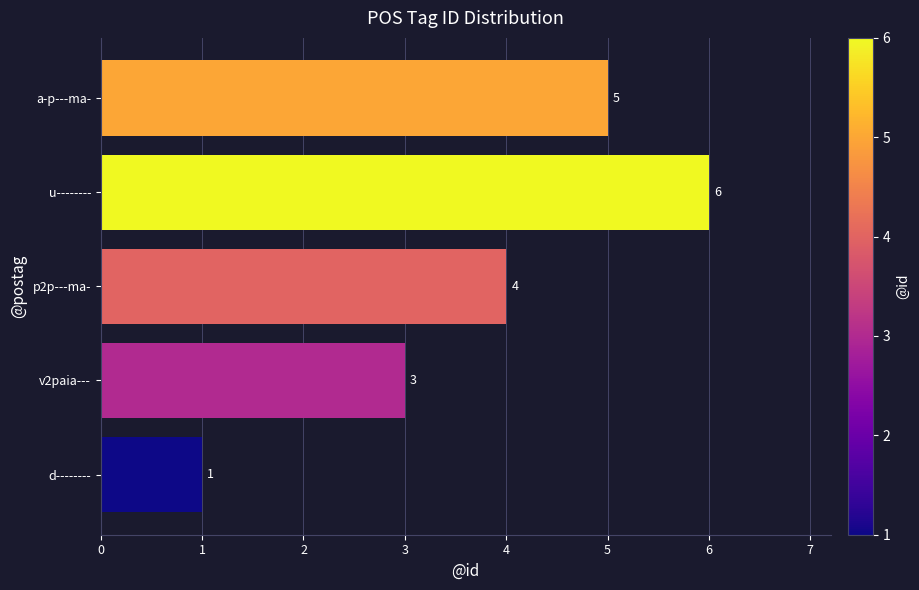

List the labels in order of value, largest first.

u--------, a-p---ma-, p2p---ma-, v2paia---, d--------